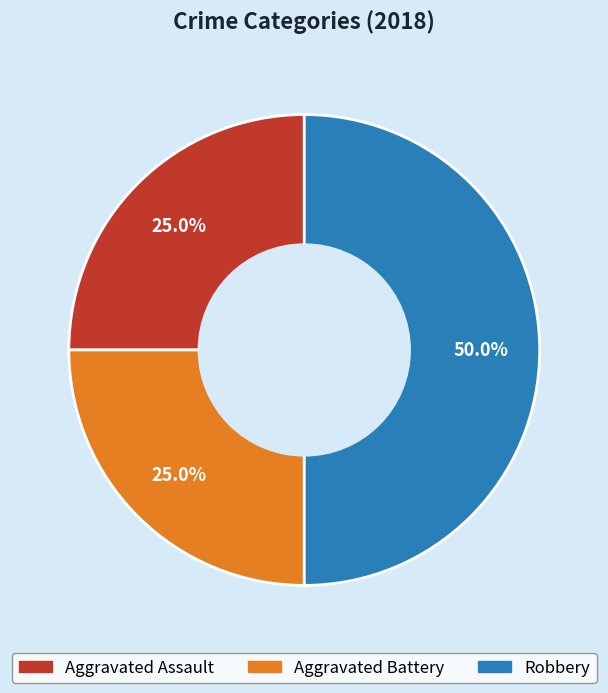

To the nearest percent, what portion does Aggravated Assault represent?

25%